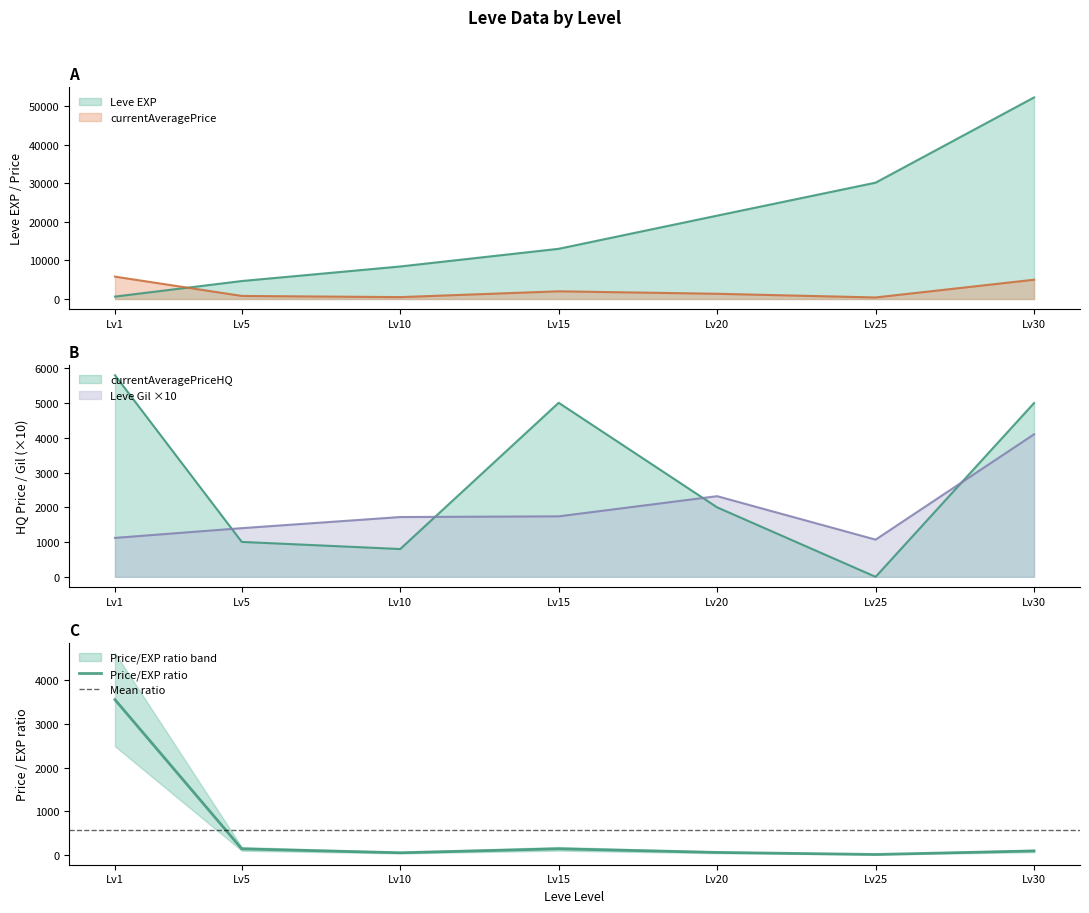

What is the maximum value for Leve Gil?

4100